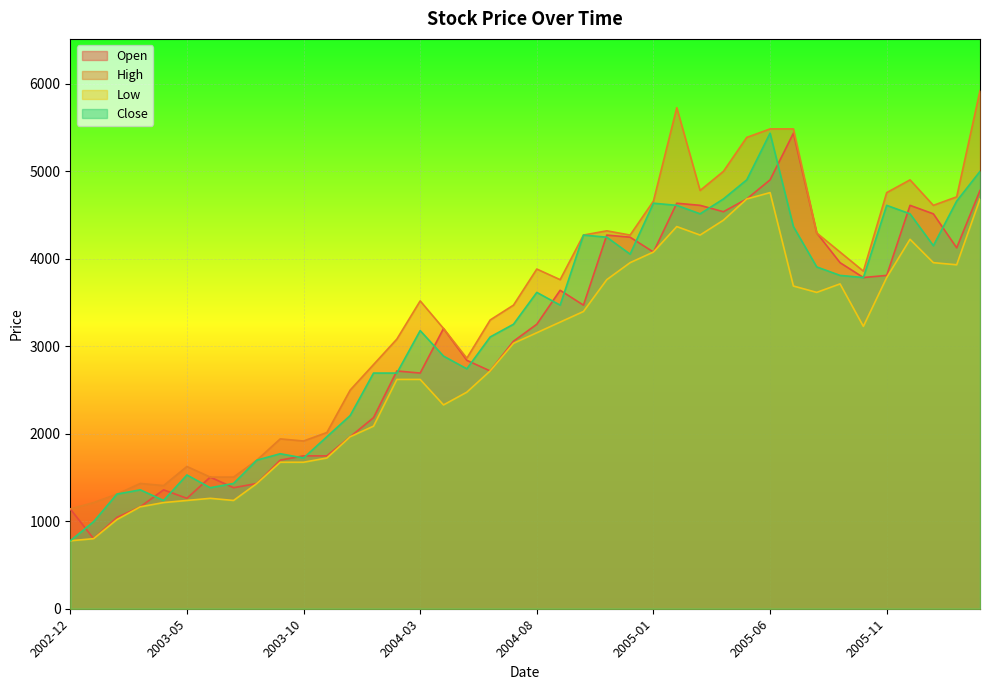

At which category is the sum across all series the highest?

2005-06